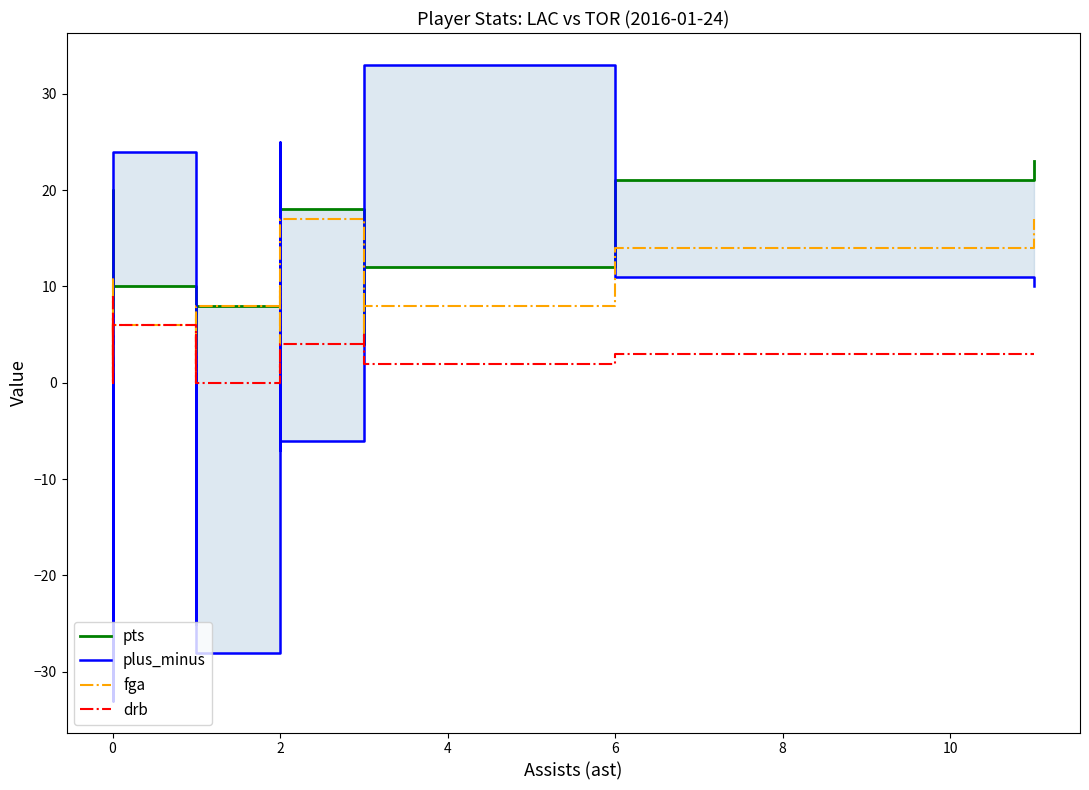

How many intersections are there between plus_minus and pts?

10